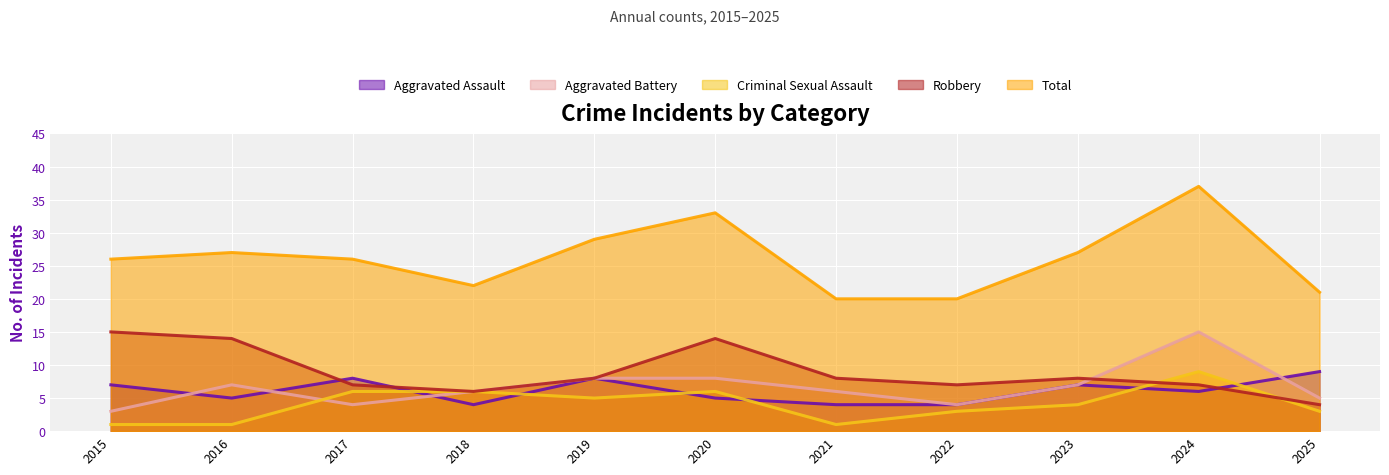

Which series has the largest range (max minus min)?

Total